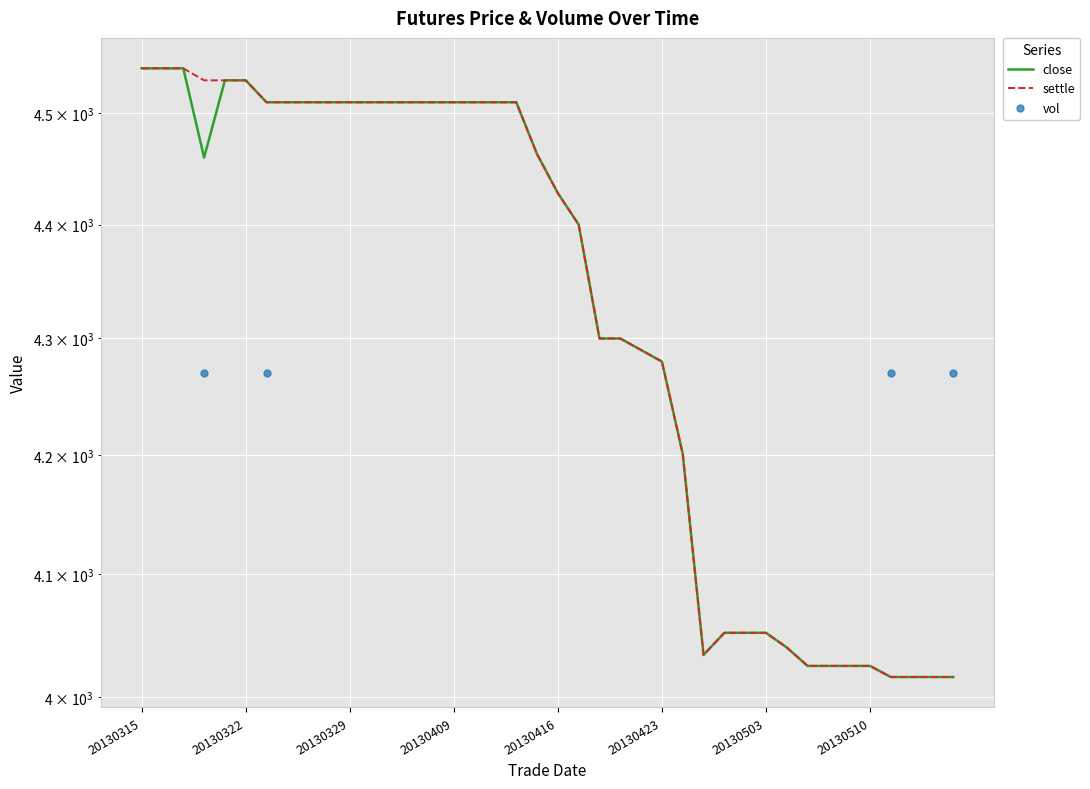

At how many categories does at least one series exceed 4512?

6